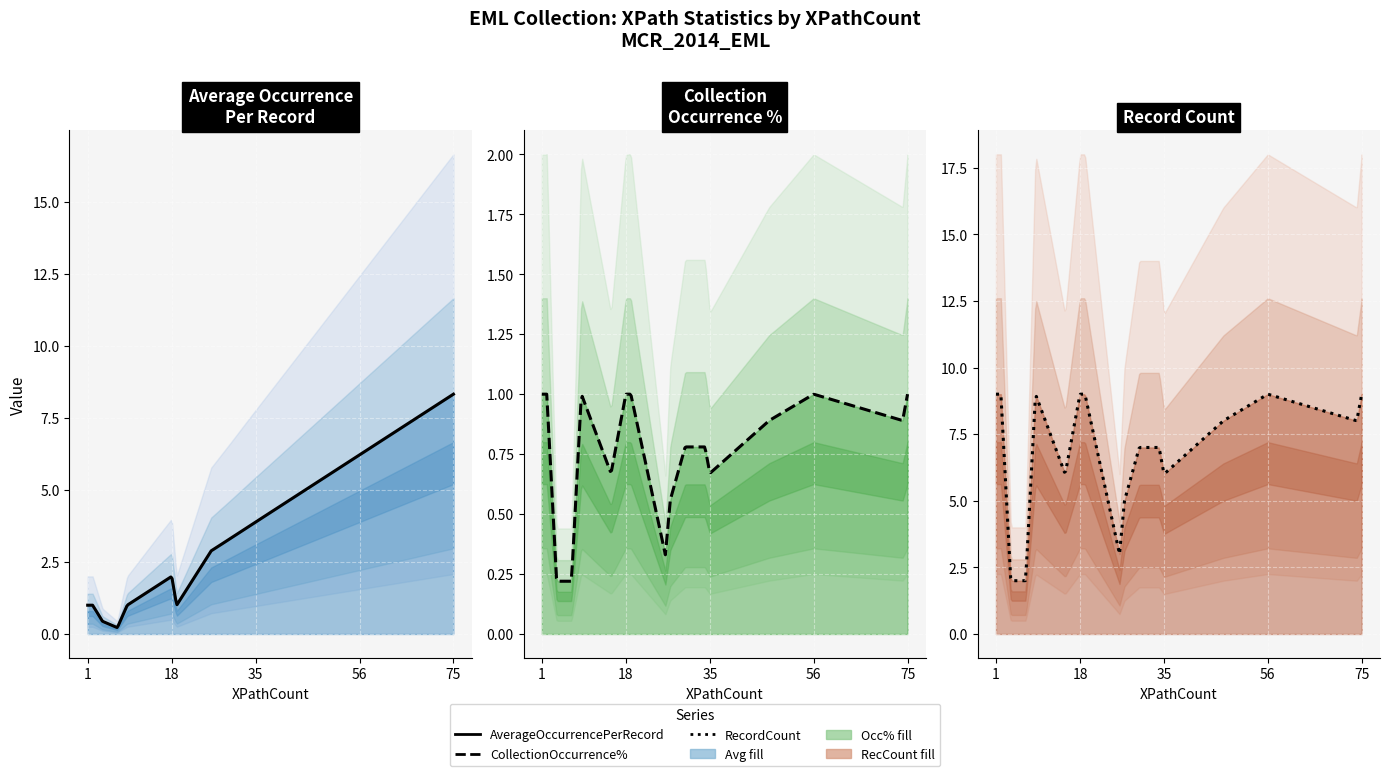

At which label does RecordCount first exceed 8?

1